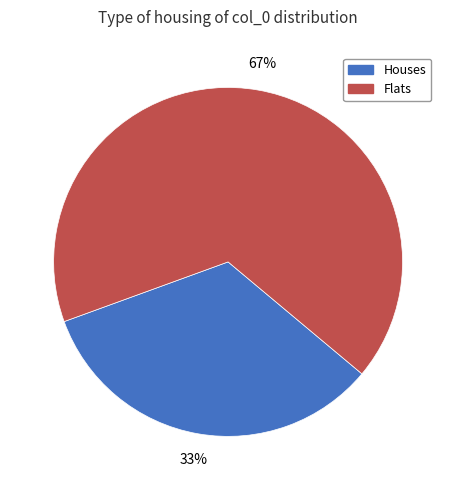

To the nearest percent, what percentage of the pie is Houses?

33%